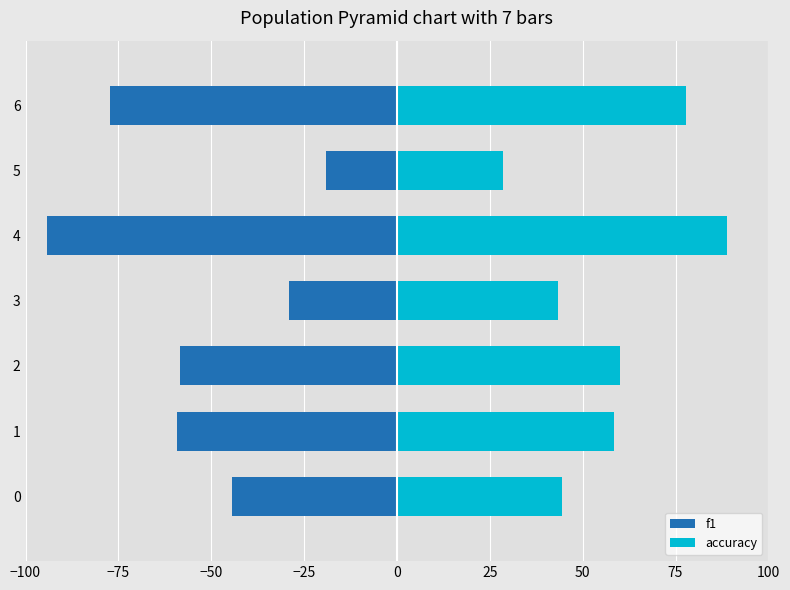

What is the sum of all accuracy values?

401.5